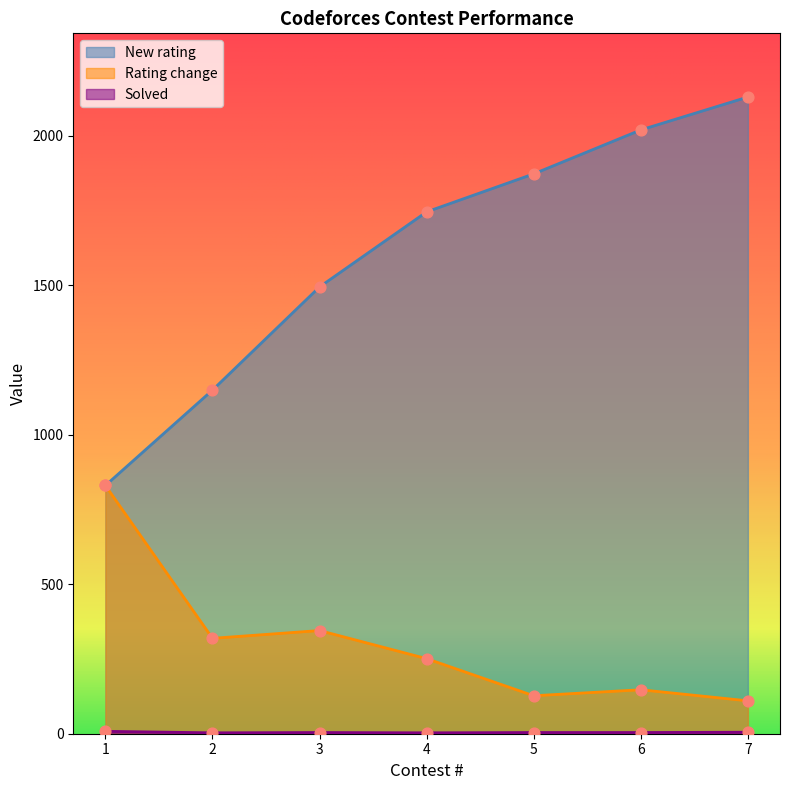

At how many categories does at least one series exceed 834?

6